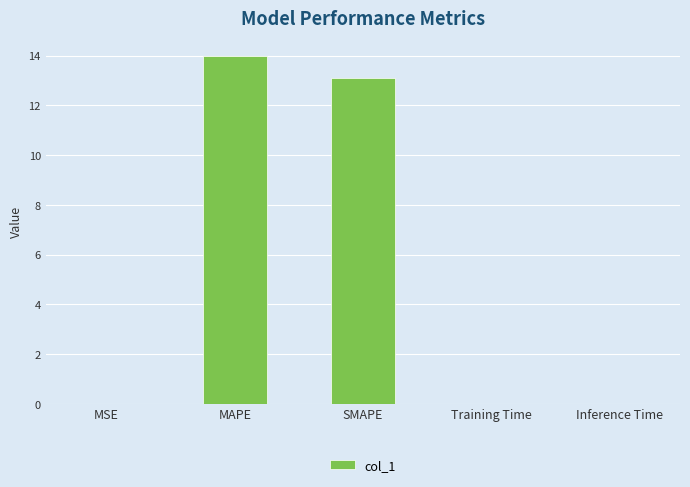

At which category does the chart reach its peak across all series?

MAPE